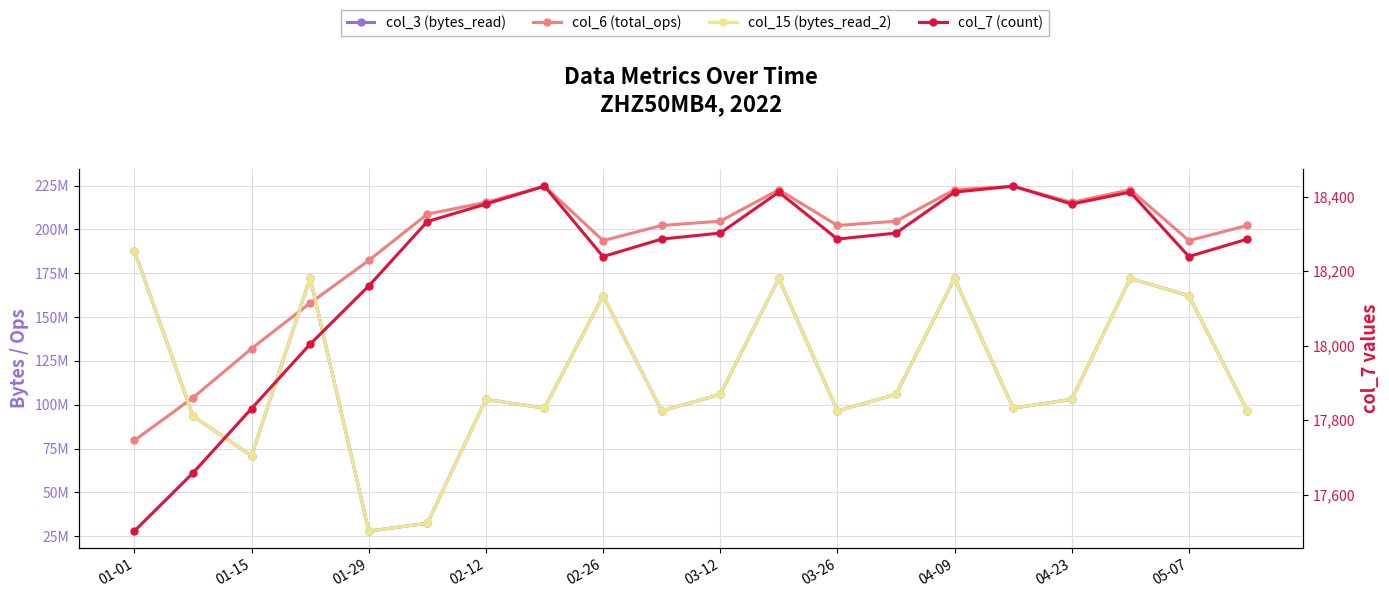

Is the value of col_7 (count) at 02-12 greater than the value of col_15 (bytes_read_2) at 11?

No